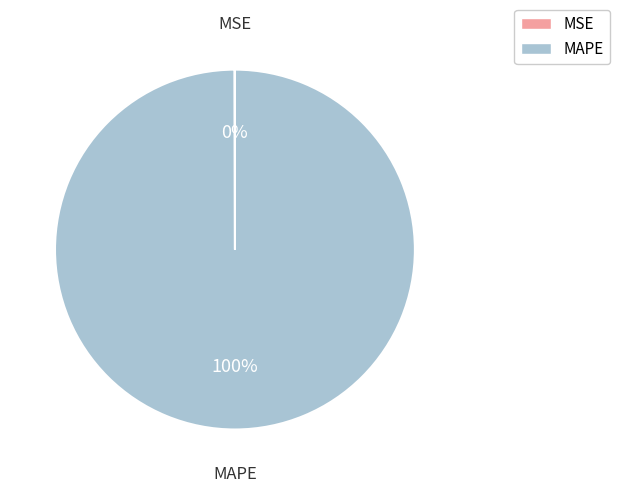

To the nearest percent, what is the average slice percentage?

50%